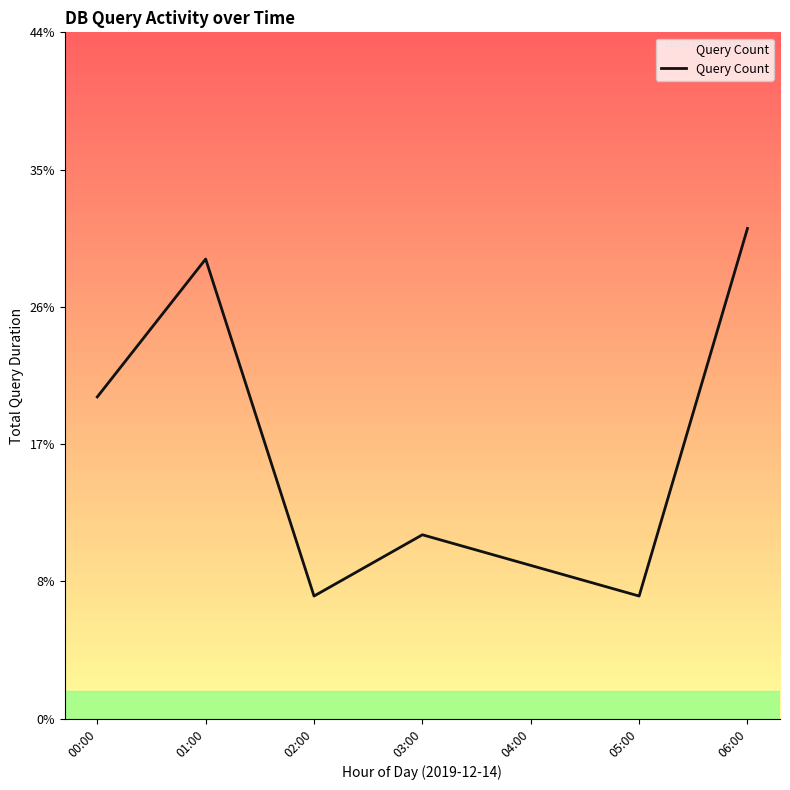

What is the sum of all values?

121